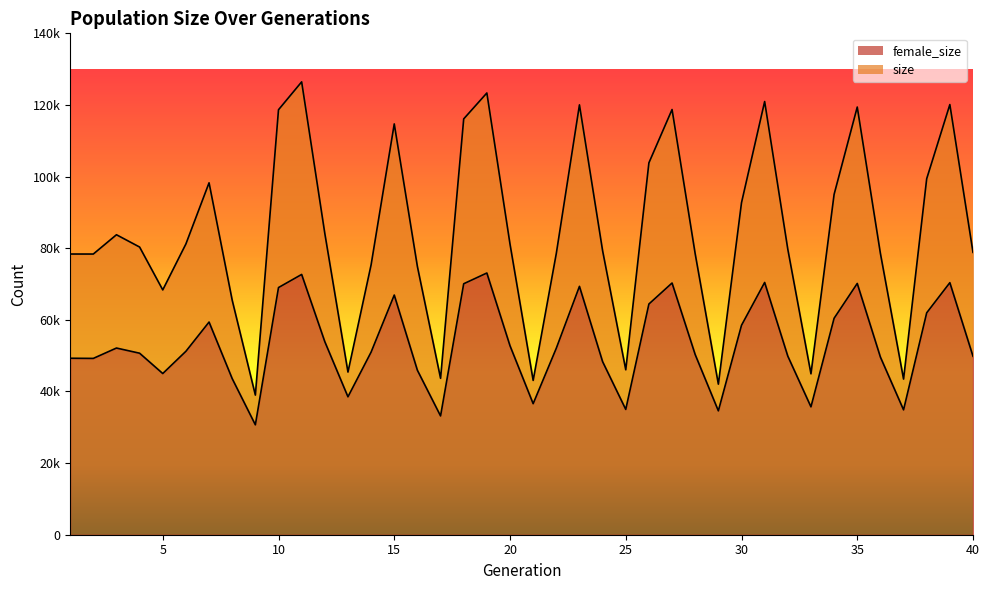

Which series has the widest spread of values?

size